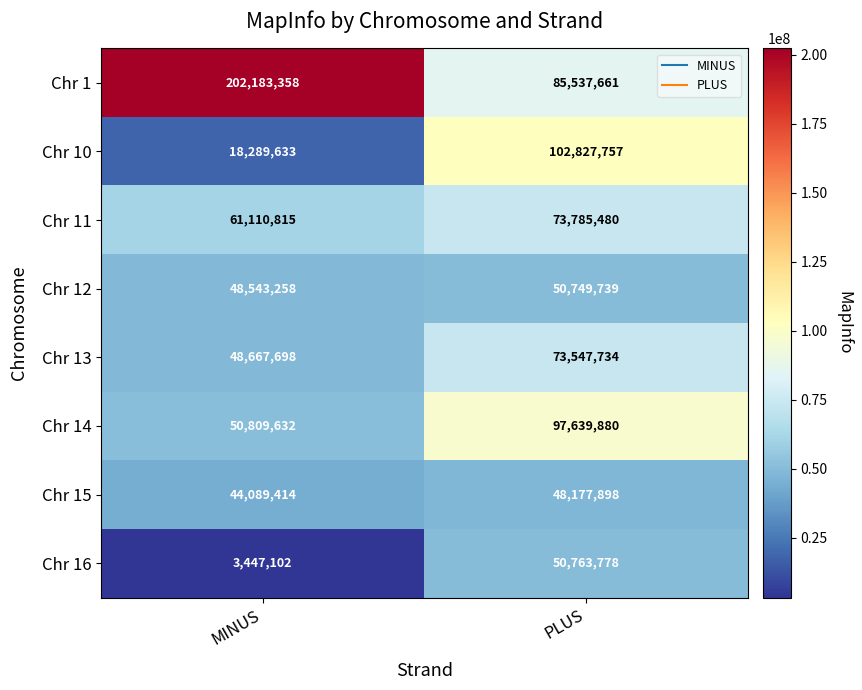

What value does the Chr 13 series have at PLUS, to the nearest 100?

73547700